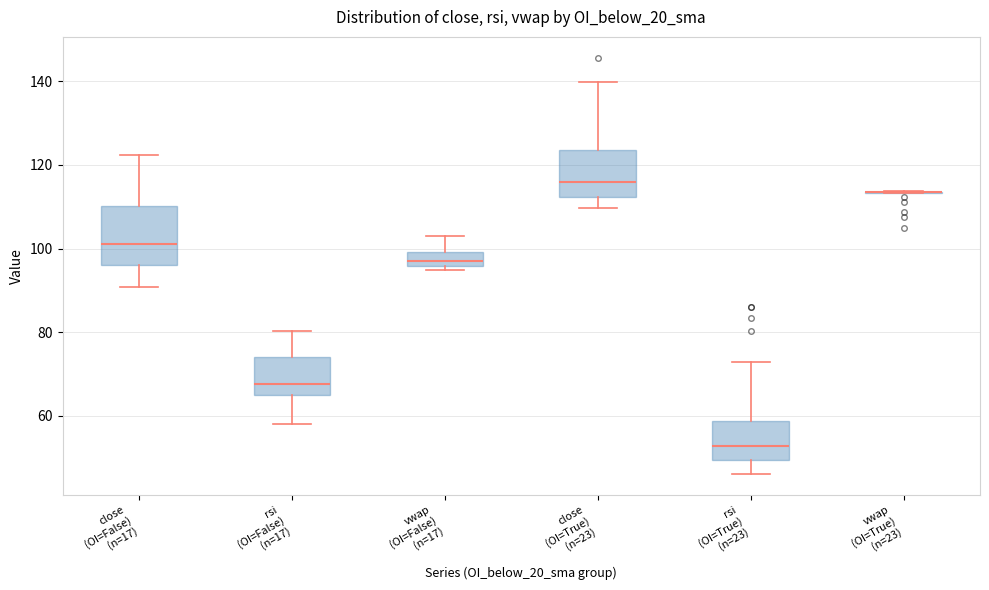

Which box is the tallest, from its lower edge to its upper edge?

close (OI=False) (n=17)